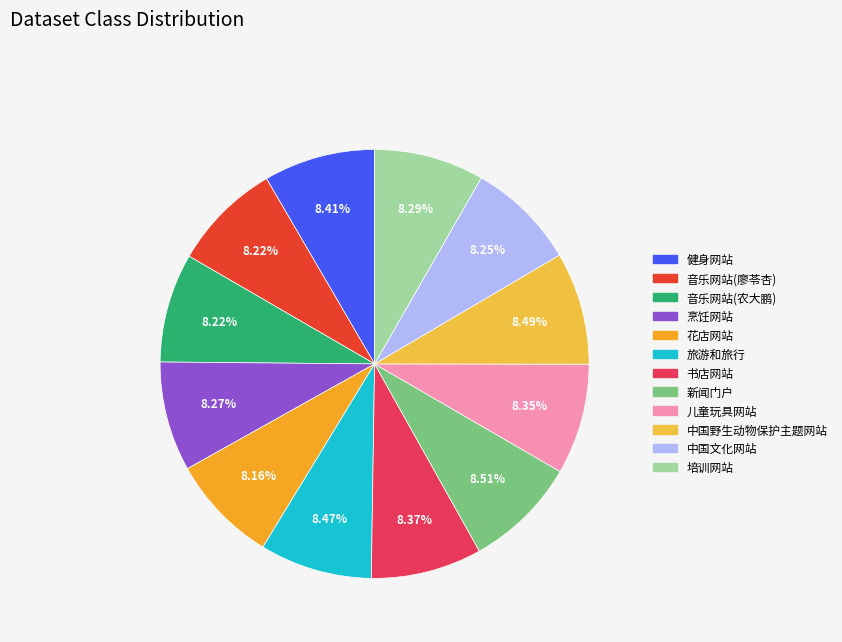

How many segments does this pie chart have?

12